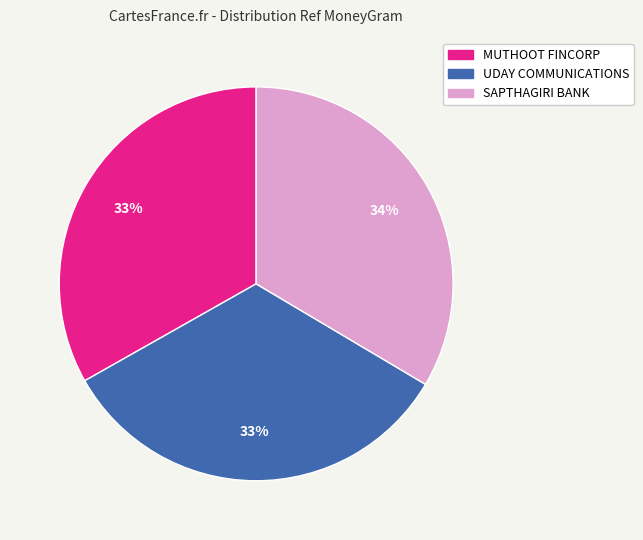

Is there a majority slice in this chart?

No